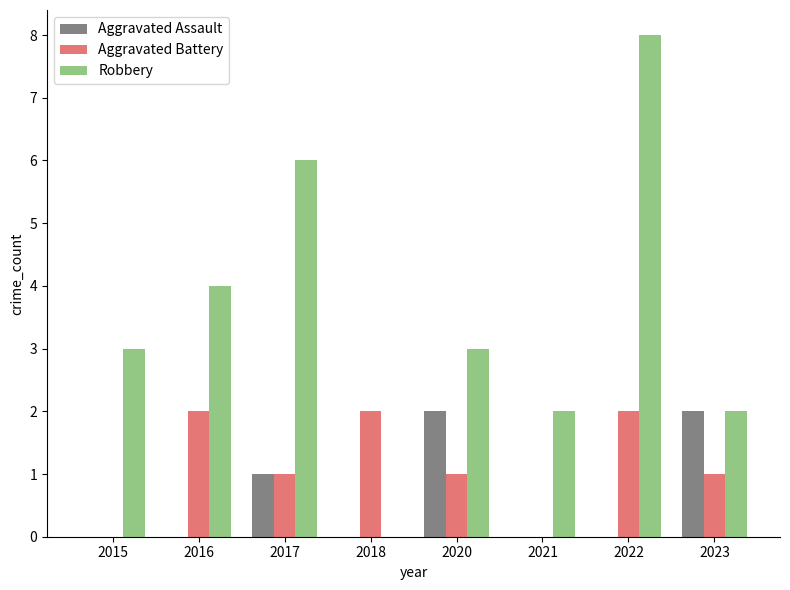

What are all the series names shown in the legend?

Aggravated Assault, Aggravated Battery, Robbery